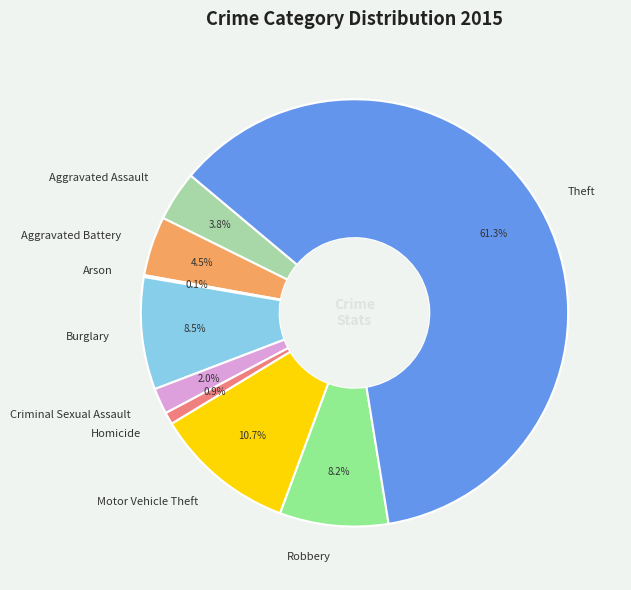

Approximately how many times larger is the value at Aggravated Battery compared to Robbery?

0.5